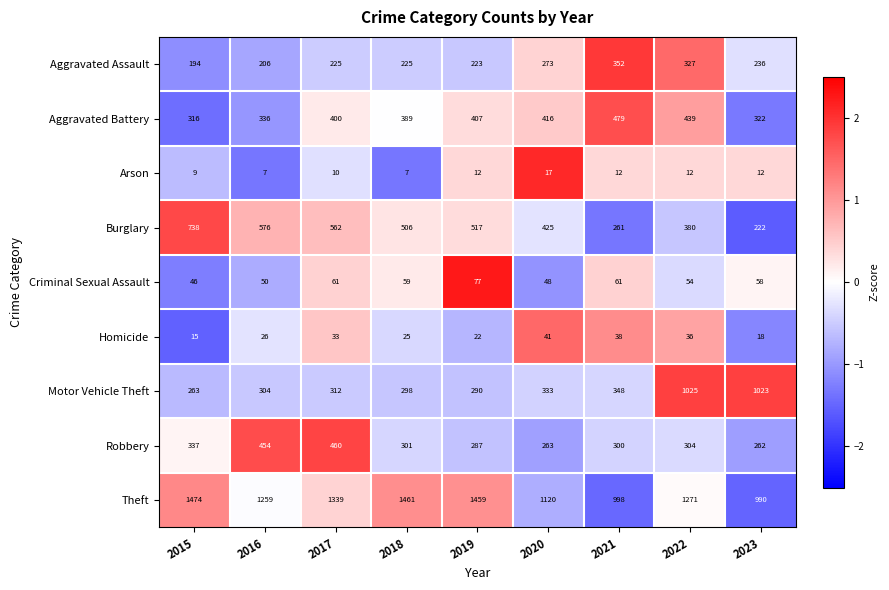

The Aggravated Assault series shows 194 at 2015. True or false?

True